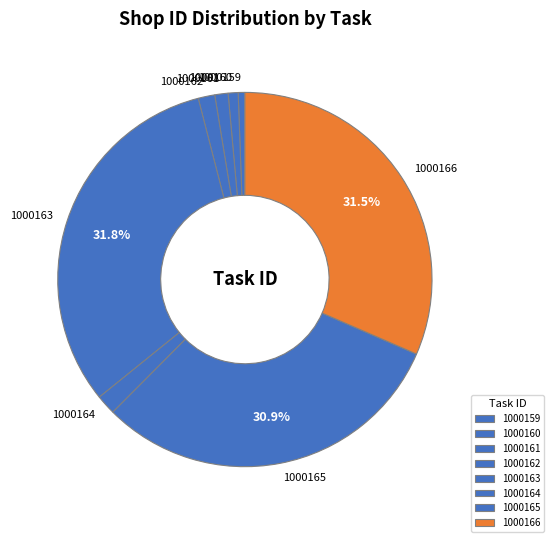

To the nearest percent, what is the average slice percentage?

12%